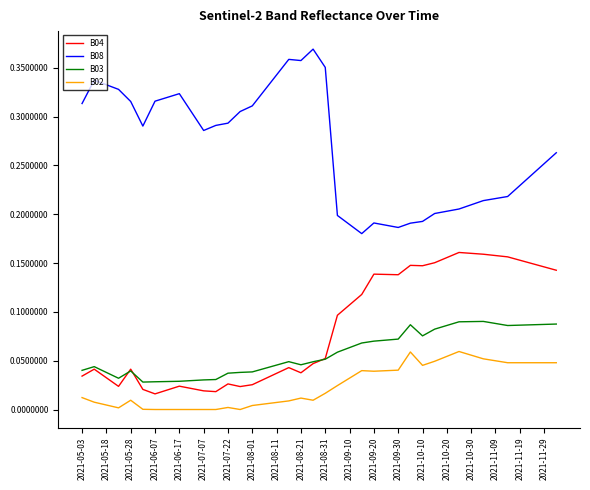

Which series has the largest total across all categories?

B08